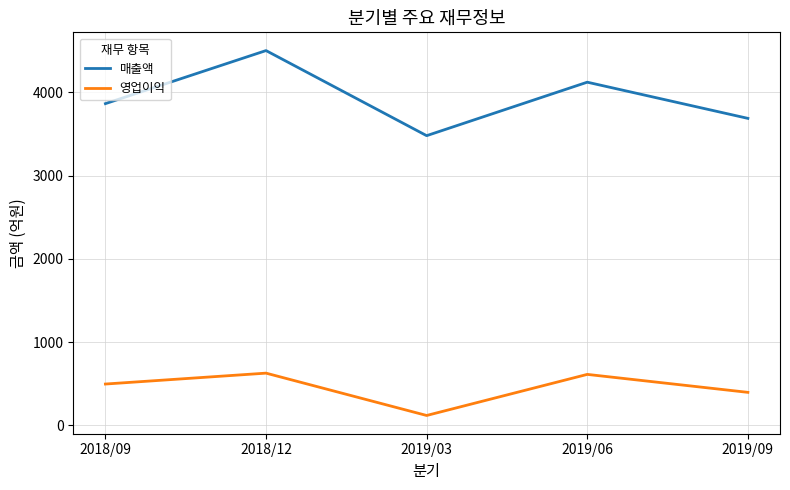

What position from the left is 2019/09?

5